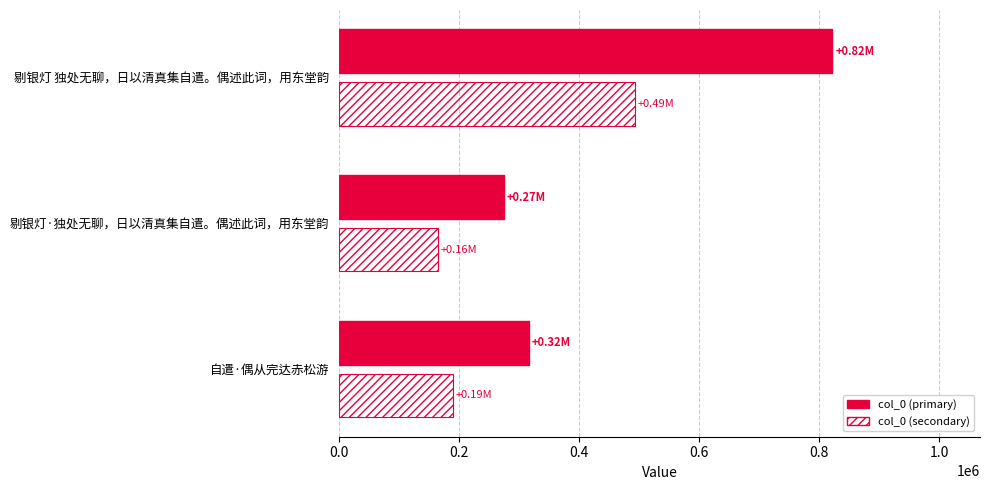

At which category is the sum across all series the highest?

剔银灯 独处无聊，日以清真集自遣。偶述此词，用东堂韵